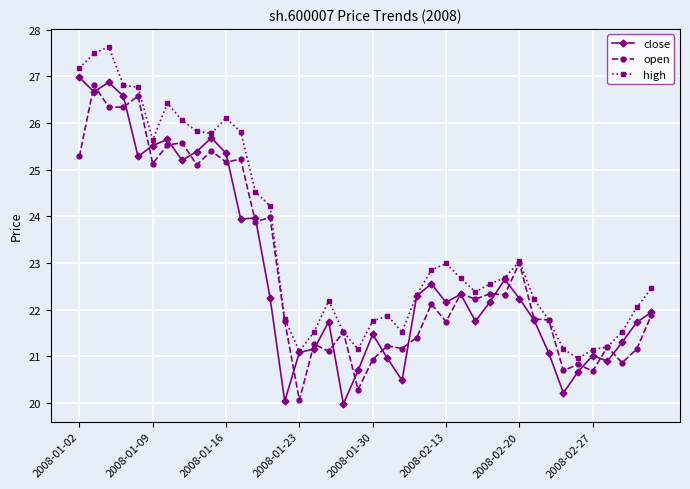

Which series has the largest total across all categories?

high